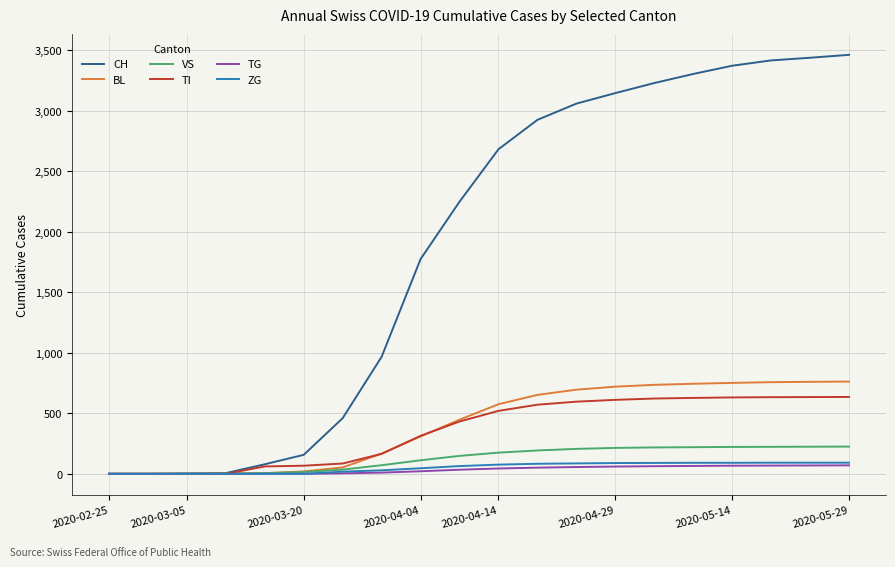

What is the average value of the VS series?

126